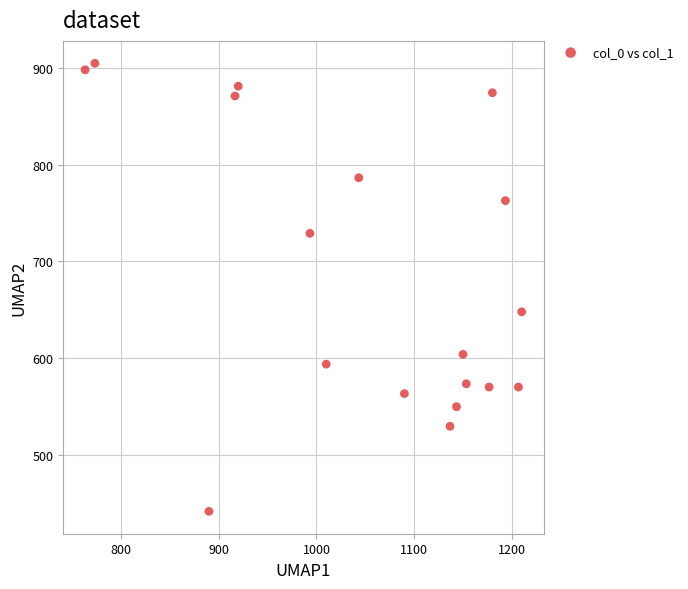

What is the range of Y values (max minus min)?

462.4